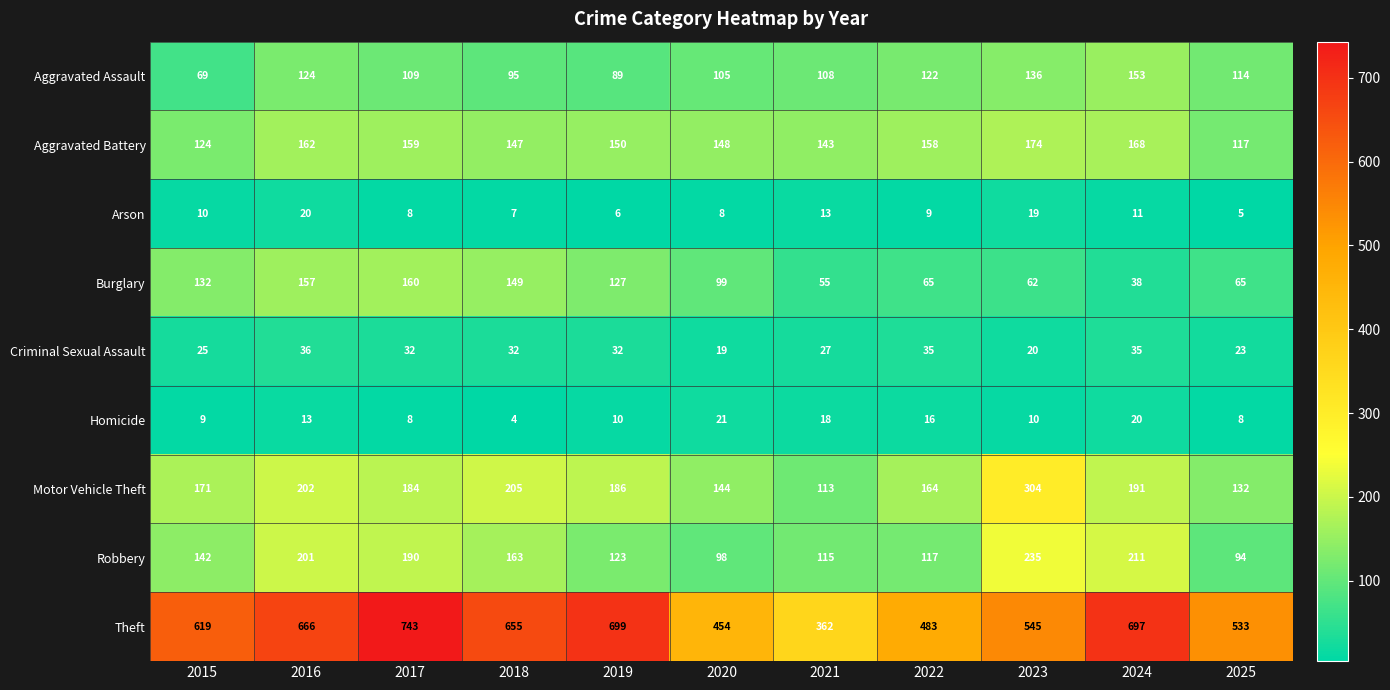

At which category is the sum across all series the highest?

2017